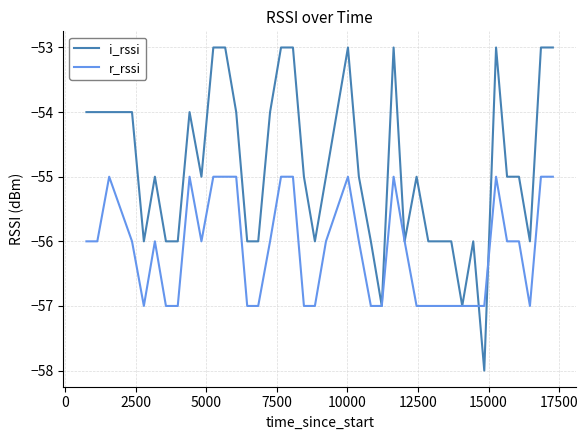

What is the difference between the second highest and minimum values in the i_rssi series?

5